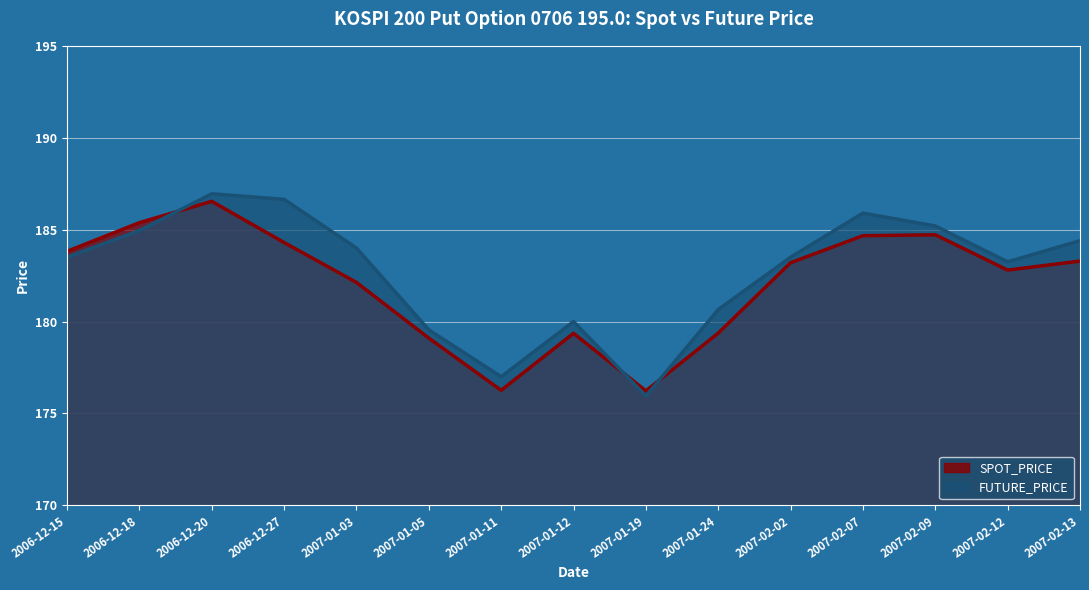

How many lines are shown in the chart?

2